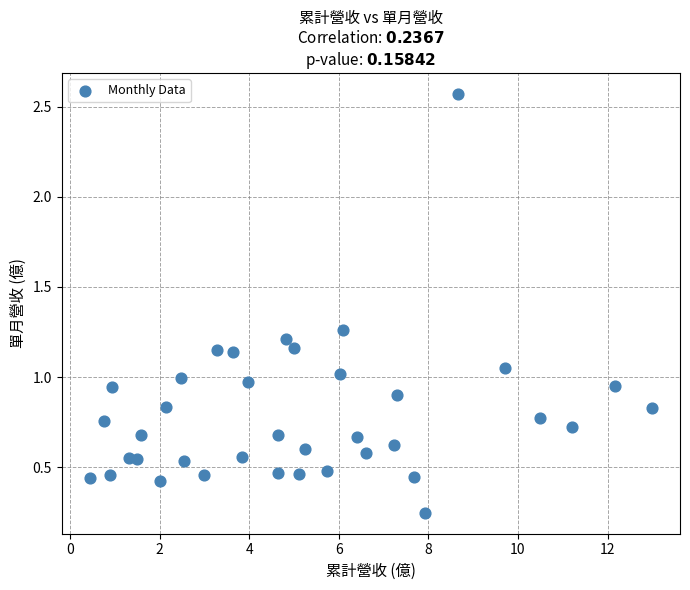

What is the range of Y values (max minus min)?

2.3